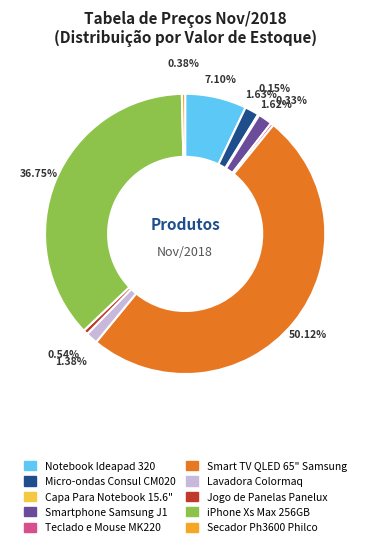

Count the number of slices in the pie.

10